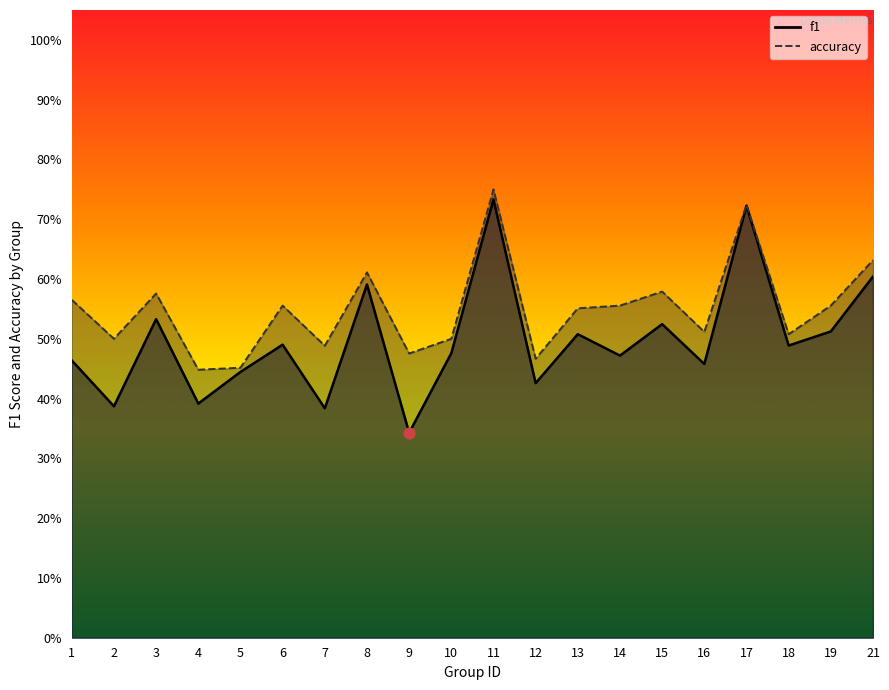

At which category is the sum across all series the highest?

11